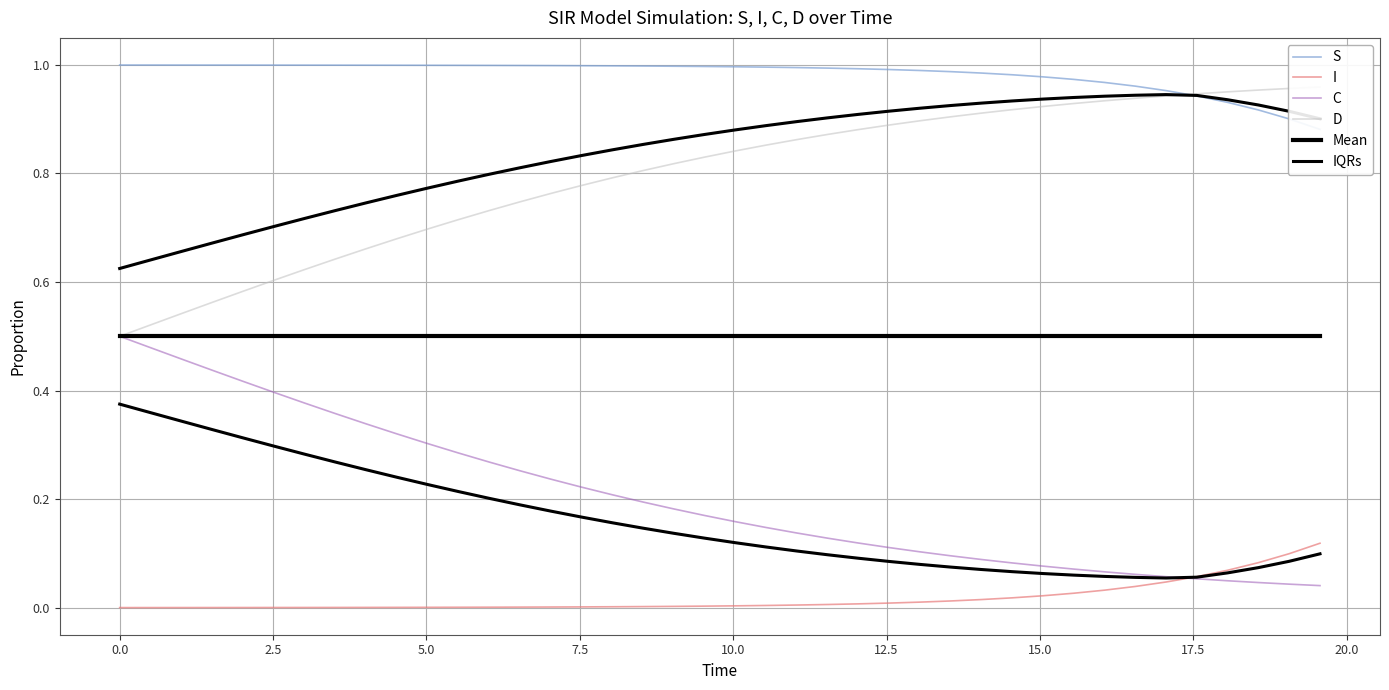

Is it true that I equals 0.0 at 7.5?

True